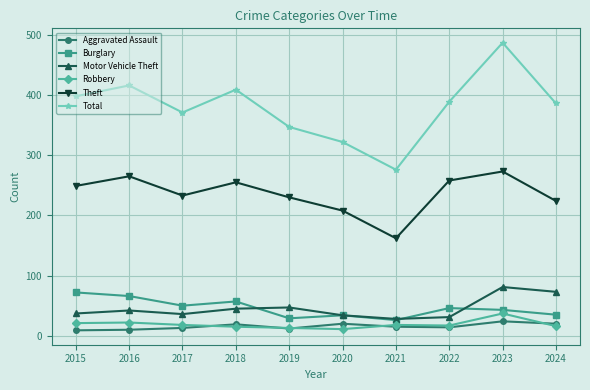

What is the difference between the maximum and minimum values in the Burglary series?

46